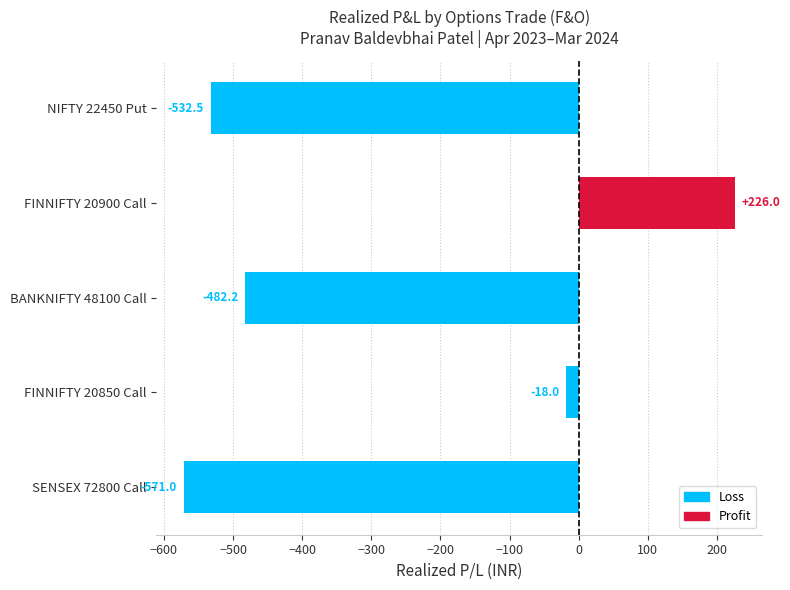

What is the sum of the values at FINNIFTY 20850 Call and SENSEX 72800 Call?

-589.0